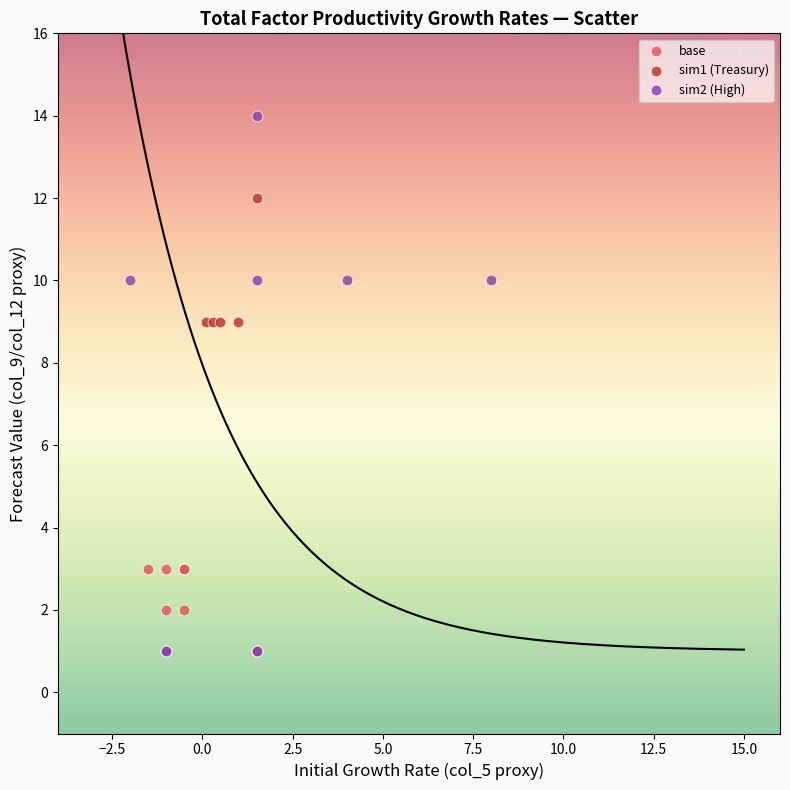

Which series contains the highest Y value?

sim2 (High)